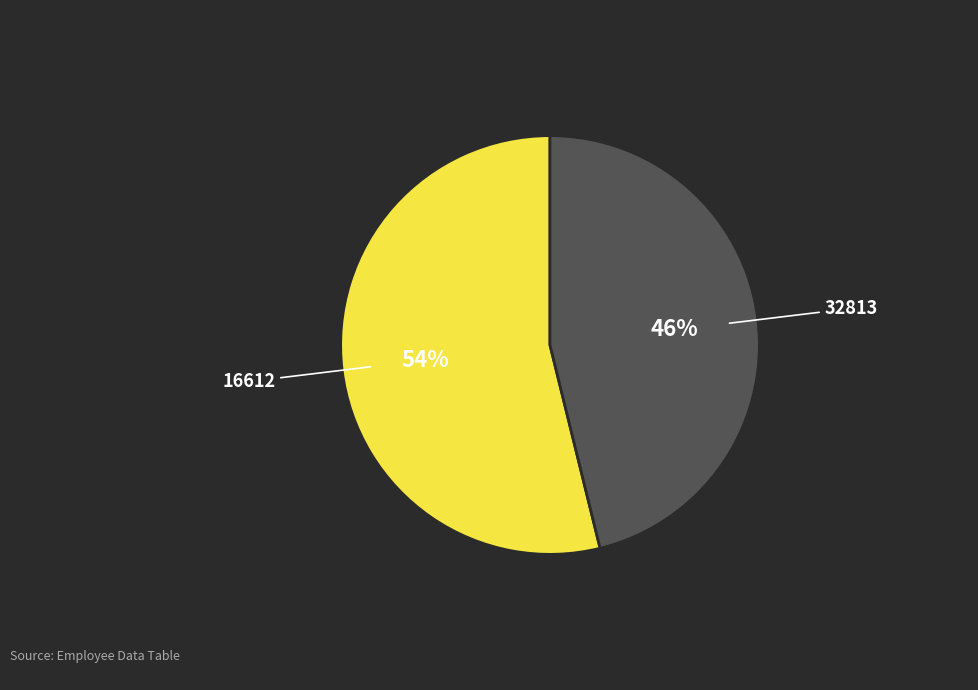

To the nearest percent, what is the difference between the 16612 and 32813 slice percentages?

8%